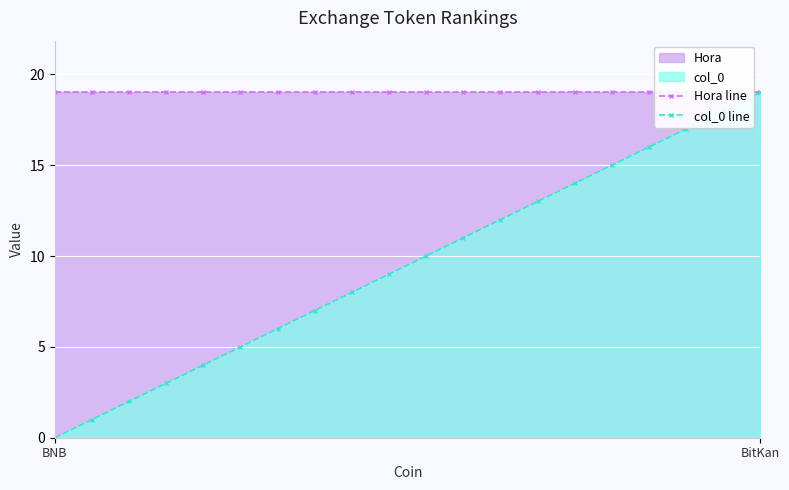

What is the label of the 18th point from the right?

2